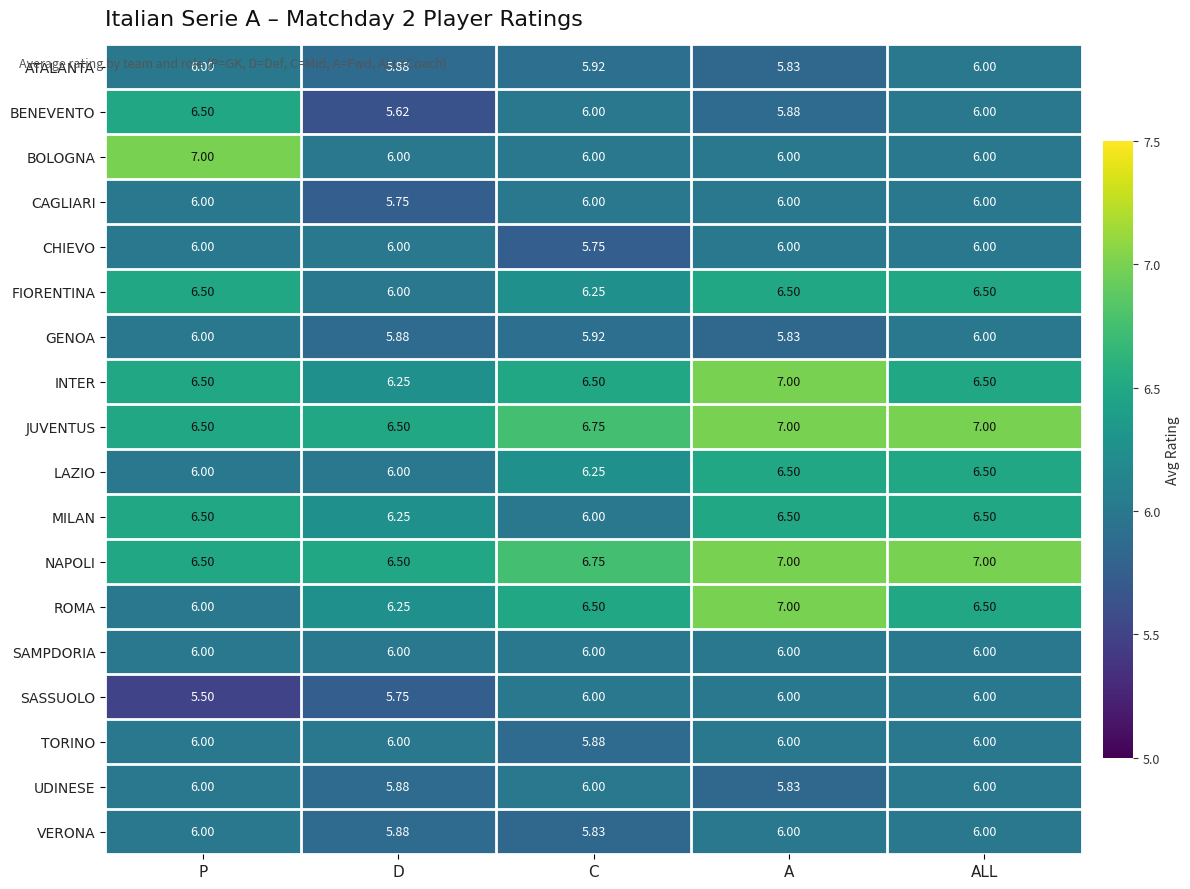

Which label corresponds to the smallest value in the chart?

P